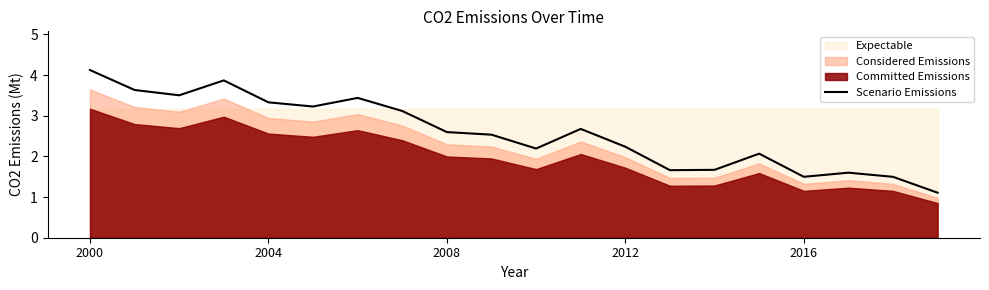

At which label does Scenario Emissions reach its peak?

2000